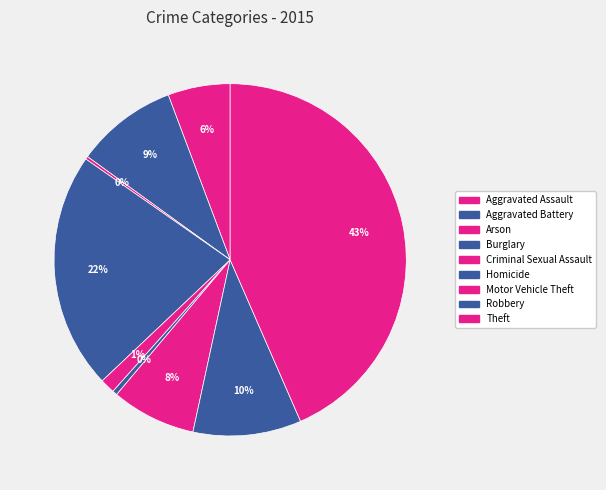

Which slice is the largest?

Theft